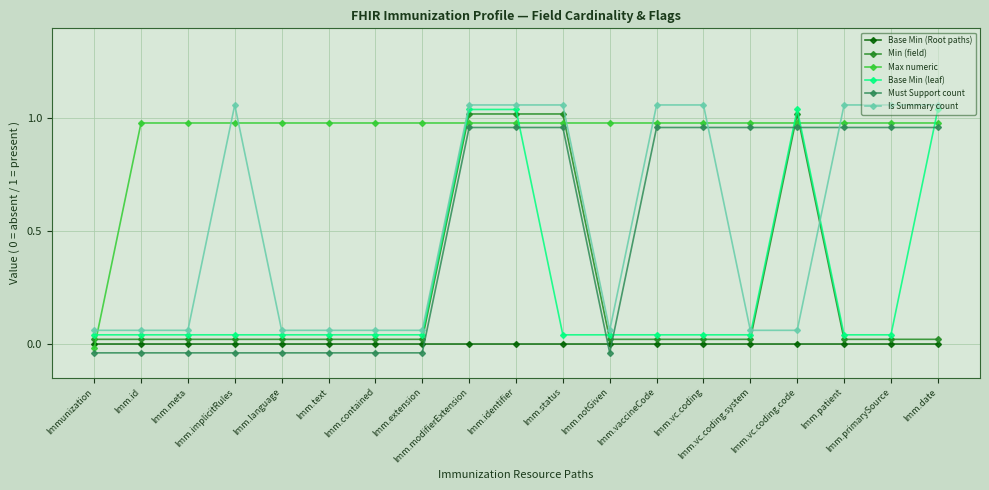

Is the value of Must Support count at Imm.vc.coding.system greater than the value of Is Summary count at Imm.contained?

Yes